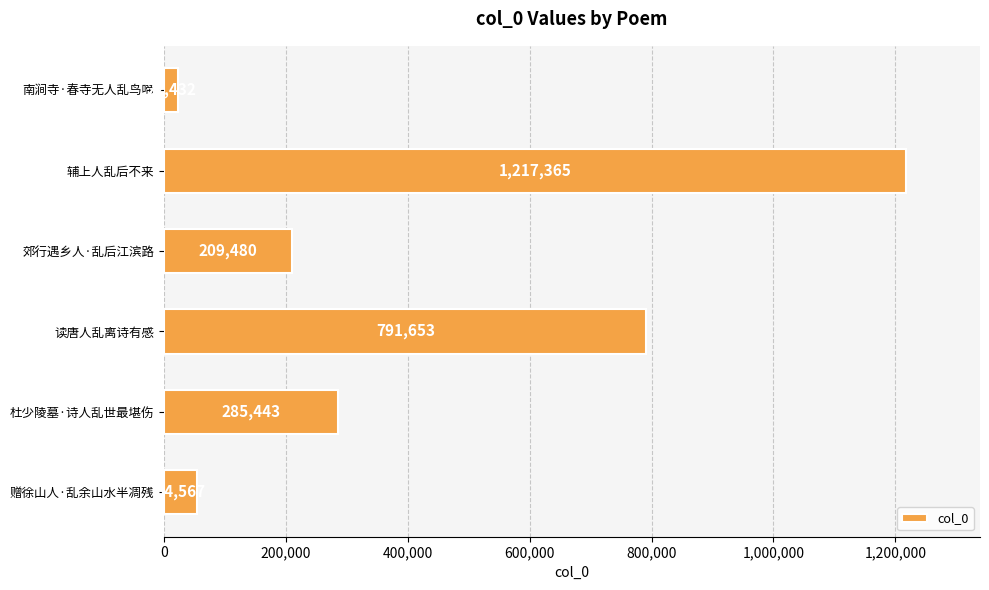

The value at 杜少陵墓·诗人乱世最堪伤 is 139061. True or false?

False